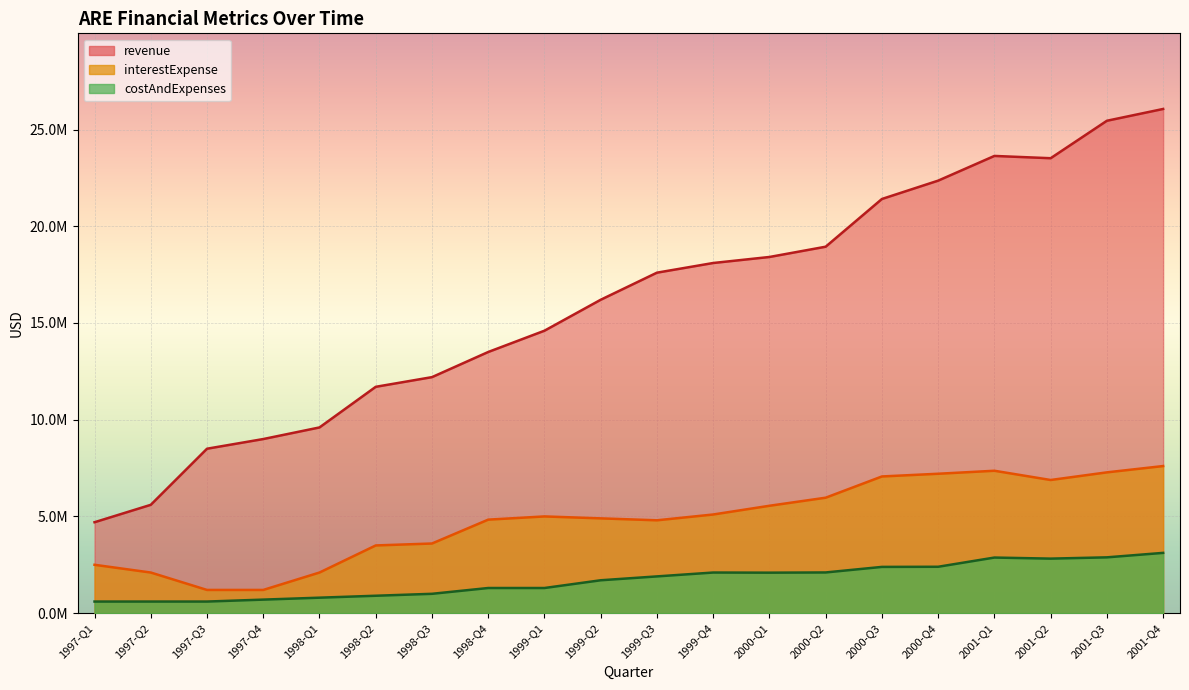

What is the label of the 10th point from the left?

1999-Q2